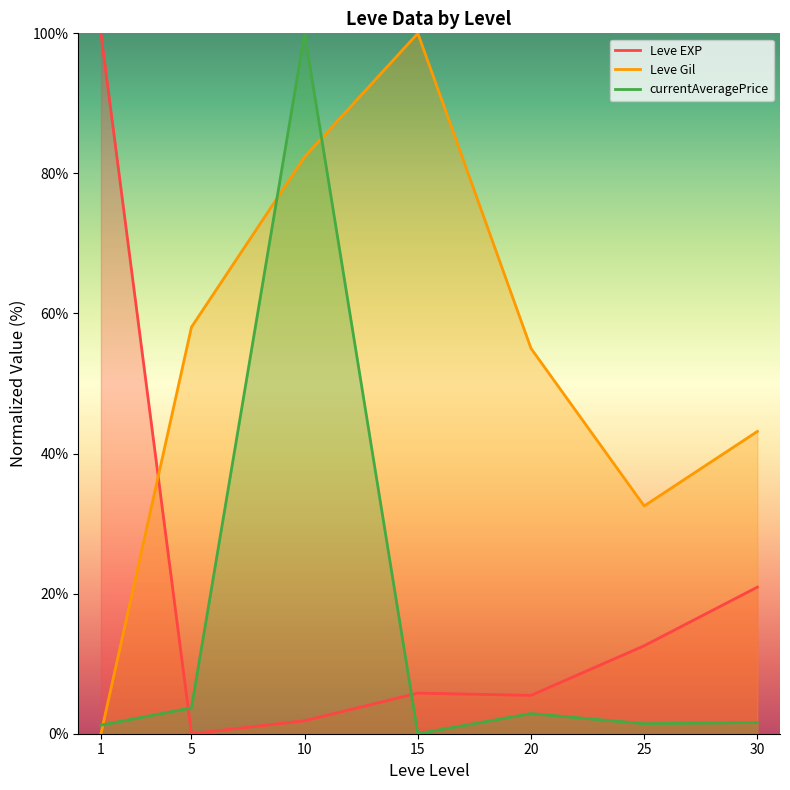

Which series has the widest spread of values?

Leve EXP